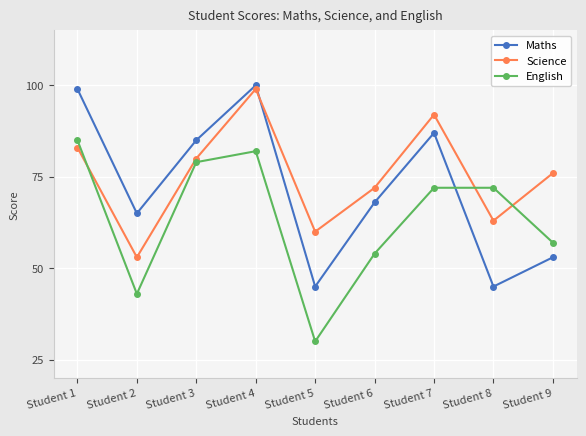

Where is Maths nearest to the value 72?

Student 6